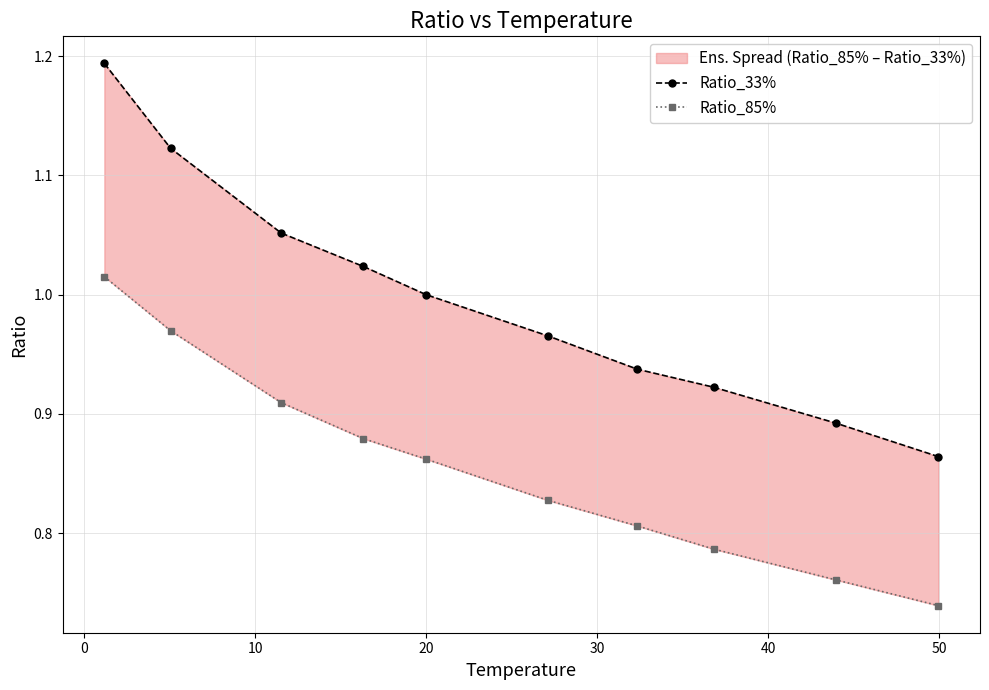

True or false: Ratio_85% and Ratio_33% cross at least once.

False